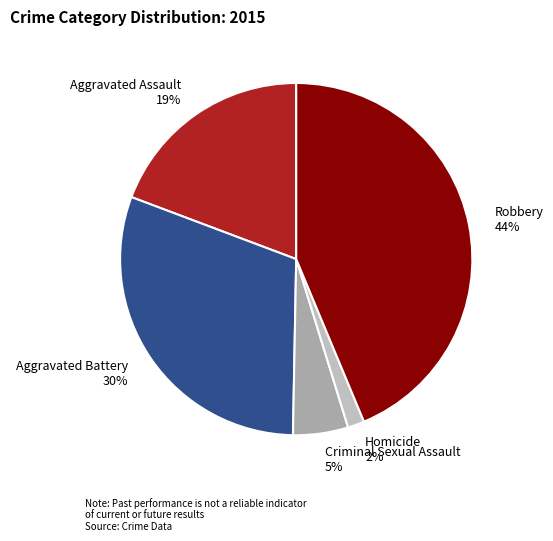

To the nearest percent, what is the difference between the Robbery and Homicide slice percentages?

42%